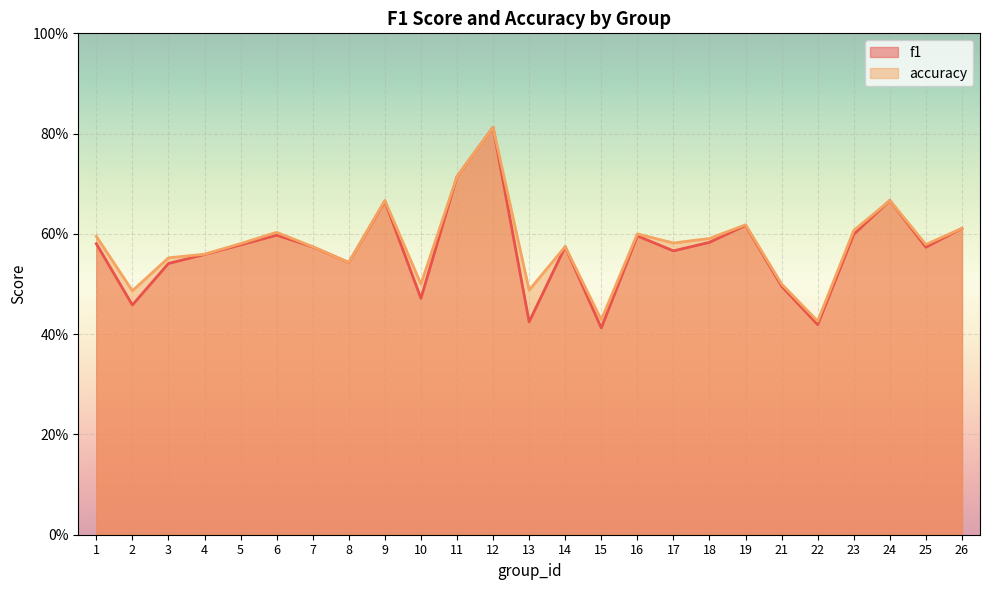

What is the minimum value shown in the chart?

0.4